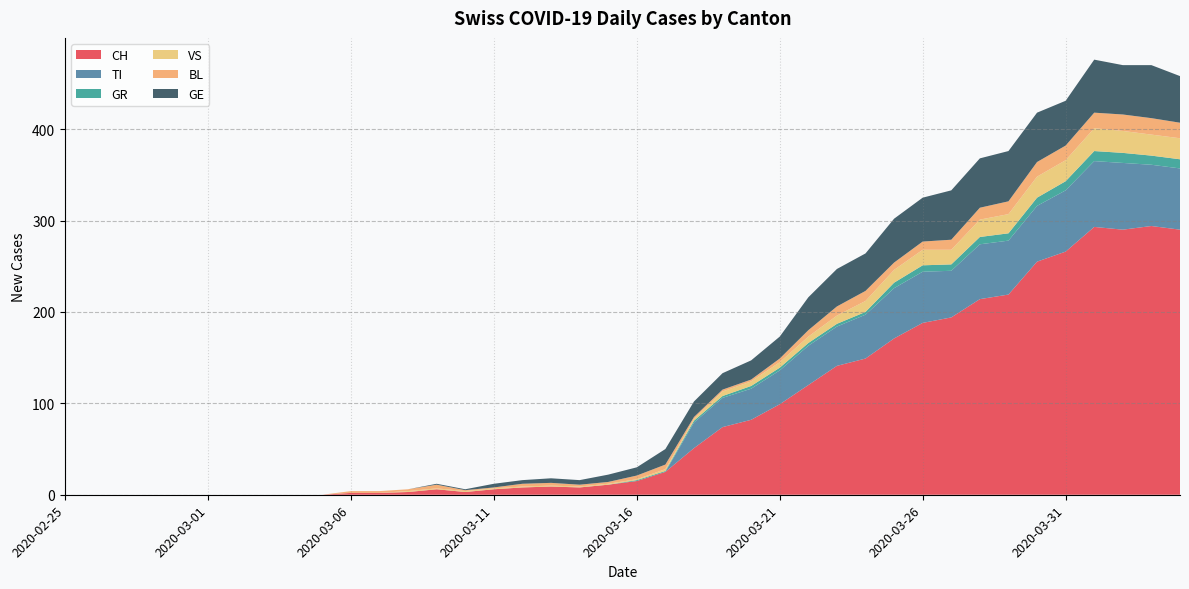

Reading right to left, extract all data points from this chart.

CH: 2020-04-04=290	2020-04-03=294	2020-04-02=290	2020-04-01=293	2020-03-31=266	2020-03-30=255	2020-03-29=219	2020-03-28=214	2020-03-27=194	2020-03-26=188	2020-03-25=171	2020-03-24=149	2020-03-23=141	2020-03-22=120	2020-03-21=99	2020-03-20=82	2020-03-19=74	2020-03-18=51	2020-03-17=25	2020-03-16=15	2020-03-15=11	2020-03-14=8	2020-03-13=9	2020-03-12=8	2020-03-11=6	2020-03-10=3	2020-03-09=6	2020-03-08=3	2020-03-07=2	2020-03-06=2	2020-03-05=0	2020-03-04=0	2020-03-03=0	2020-03-02=0	2020-03-01=0	2020-02-29=0	2020-02-28=0	2020-02-27=0	2020-02-26=0	2020-02-25=0
TI: 2020-04-04=67	2020-04-03=67	2020-04-02=73	2020-04-01=72	2020-03-31=67	2020-03-30=61	2020-03-29=59	2020-03-28=60	2020-03-27=51	2020-03-26=56	2020-03-25=55	2020-03-24=48	2020-03-23=43	2020-03-22=43	2020-03-21=37	2020-03-20=34	2020-03-19=32	2020-03-18=28	2020-03-17=0	2020-03-16=0	2020-03-15=0	2020-03-14=0	2020-03-13=0	2020-03-12=0	2020-03-11=0	2020-03-10=0	2020-03-09=0	2020-03-08=0	2020-03-07=0	2020-03-06=0	2020-03-05=0	2020-03-04=0	2020-03-03=0	2020-03-02=0	2020-03-01=0	2020-02-29=0	2020-02-28=0	2020-02-27=0	2020-02-26=0	2020-02-25=0
GR: 2020-04-04=10	2020-04-03=10	2020-04-02=11	2020-04-01=11	2020-03-31=10	2020-03-30=9	2020-03-29=8	2020-03-28=8	2020-03-27=7	2020-03-26=7	2020-03-25=6	2020-03-24=3	2020-03-23=3	2020-03-22=3	2020-03-21=3	2020-03-20=3	2020-03-19=2	2020-03-18=2	2020-03-17=1	2020-03-16=1	2020-03-15=0	2020-03-14=0	2020-03-13=0	2020-03-12=0	2020-03-11=0	2020-03-10=0	2020-03-09=0	2020-03-08=0	2020-03-07=0	2020-03-06=0	2020-03-05=0	2020-03-04=0	2020-03-03=0	2020-03-02=0	2020-03-01=0	2020-02-29=0	2020-02-28=0	2020-02-27=0	2020-02-26=0	2020-02-25=0
VS: 2020-04-04=23	2020-04-03=23	2020-04-02=24	2020-04-01=25	2020-03-31=23	2020-03-30=23	2020-03-29=21	2020-03-28=19	2020-03-27=16	2020-03-26=17	2020-03-25=14	2020-03-24=12	2020-03-23=9	2020-03-22=7	2020-03-21=6	2020-03-20=5	2020-03-19=5	2020-03-18=2	2020-03-17=2	2020-03-16=1	2020-03-15=1	2020-03-14=1	2020-03-13=1	2020-03-12=1	2020-03-11=1	2020-03-10=1	2020-03-09=1	2020-03-08=1	2020-03-07=0	2020-03-06=0	2020-03-05=0	2020-03-04=0	2020-03-03=0	2020-03-02=0	2020-03-01=0	2020-02-29=0	2020-02-28=0	2020-02-27=0	2020-02-26=0	2020-02-25=0
BL: 2020-04-04=17	2020-04-03=18	2020-04-02=18	2020-04-01=17	2020-03-31=16	2020-03-30=16	2020-03-29=14	2020-03-28=13	2020-03-27=11	2020-03-26=9	2020-03-25=8	2020-03-24=11	2020-03-23=10	2020-03-22=7	2020-03-21=4	2020-03-20=2	2020-03-19=2	2020-03-18=2	2020-03-17=5	2020-03-16=4	2020-03-15=2	2020-03-14=2	2020-03-13=3	2020-03-12=3	2020-03-11=1	2020-03-10=1	2020-03-09=4	2020-03-08=2	2020-03-07=2	2020-03-06=2	2020-03-05=0	2020-03-04=0	2020-03-03=0	2020-03-02=0	2020-03-01=0	2020-02-29=0	2020-02-28=0	2020-02-27=0	2020-02-26=0	2020-02-25=0
GE: 2020-04-04=51	2020-04-03=58	2020-04-02=54	2020-04-01=58	2020-03-31=49	2020-03-30=54	2020-03-29=55	2020-03-28=54	2020-03-27=54	2020-03-26=48	2020-03-25=48	2020-03-24=41	2020-03-23=41	2020-03-22=36	2020-03-21=24	2020-03-20=21	2020-03-19=18	2020-03-18=17	2020-03-17=17	2020-03-16=9	2020-03-15=8	2020-03-14=5	2020-03-13=5	2020-03-12=4	2020-03-11=4	2020-03-10=1	2020-03-09=1	2020-03-08=0	2020-03-07=0	2020-03-06=0	2020-03-05=0	2020-03-04=0	2020-03-03=0	2020-03-02=0	2020-03-01=0	2020-02-29=0	2020-02-28=0	2020-02-27=0	2020-02-26=0	2020-02-25=0